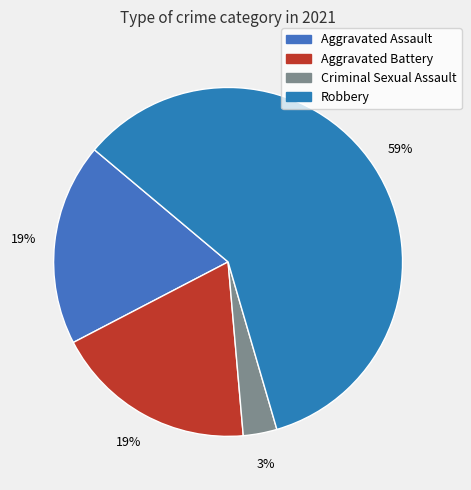

Does Criminal Sexual Assault account for over 50% of the chart?

No